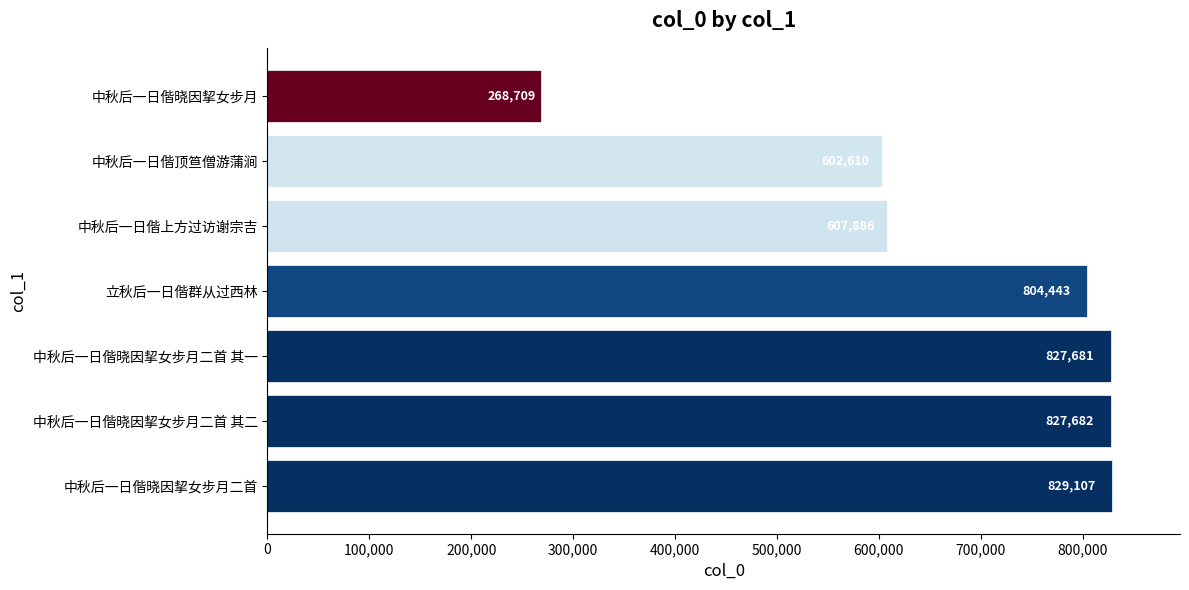

Reading top to bottom, what are all the values shown in this chart?

268709	602610	607886	804443	827681	827682	829107